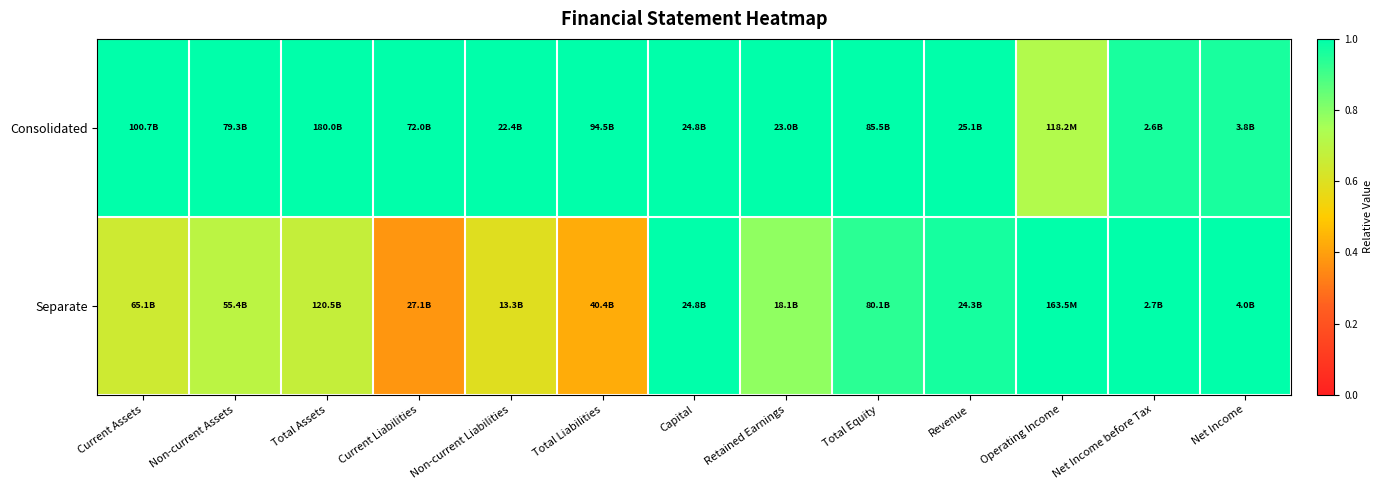

Which category has the highest value across all series?

Current Assets